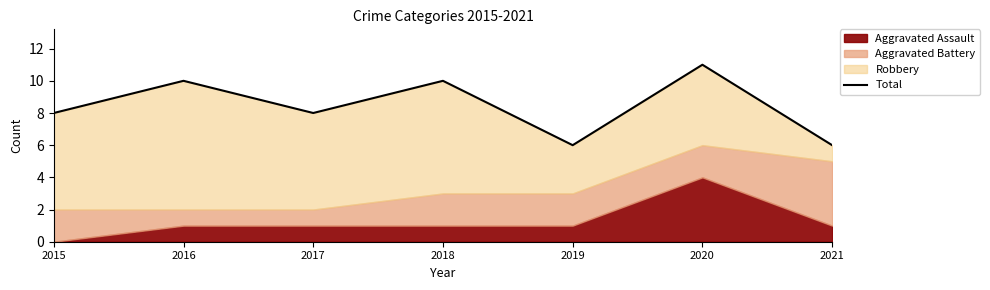

What is the ratio of the value at 2020 to the value at 2021?

1.8